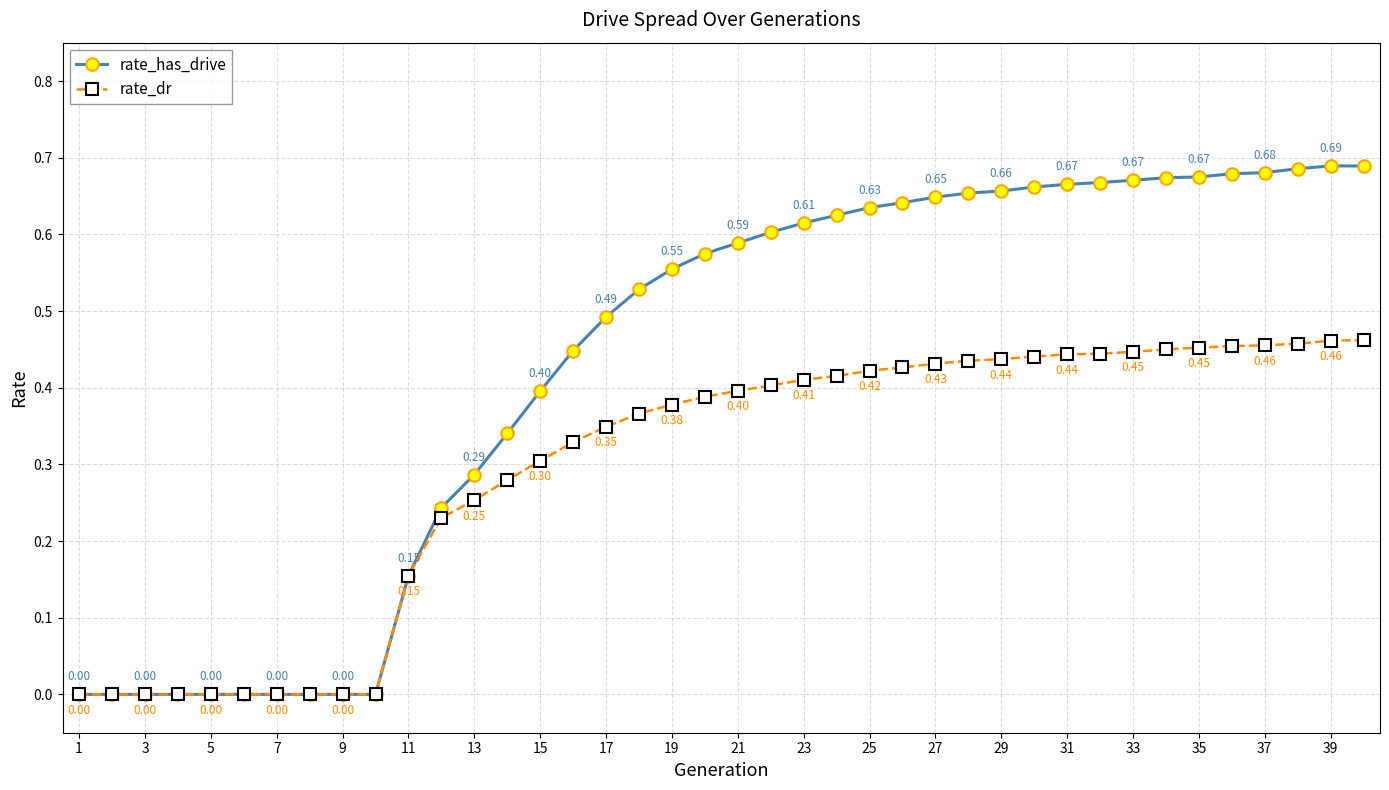

How many data points in rate_dr are above 0?

30